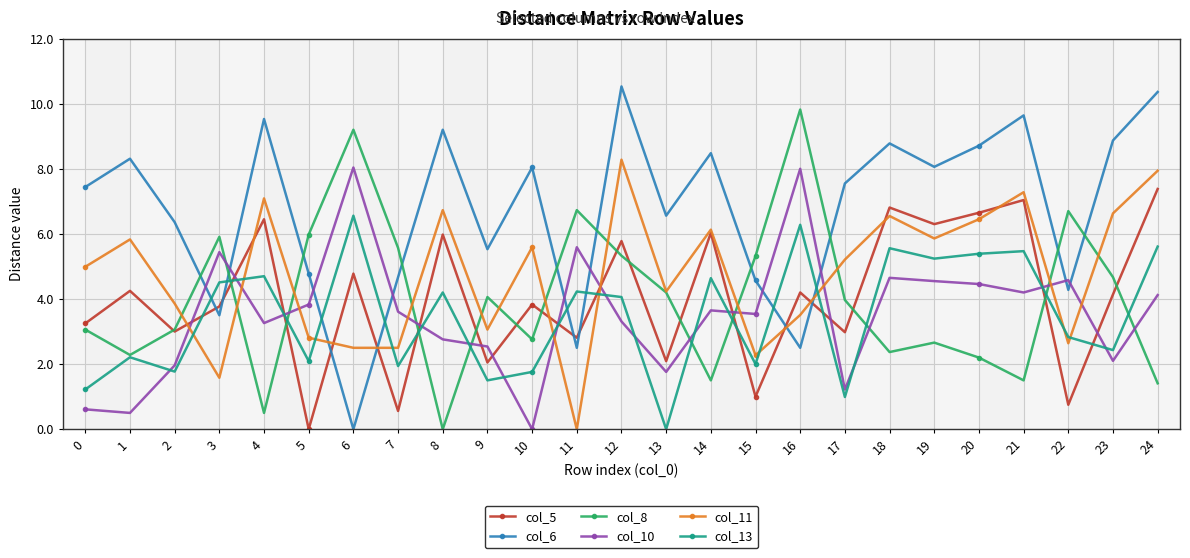

The value of col_13 at 1 is 2.2. True or false?

True